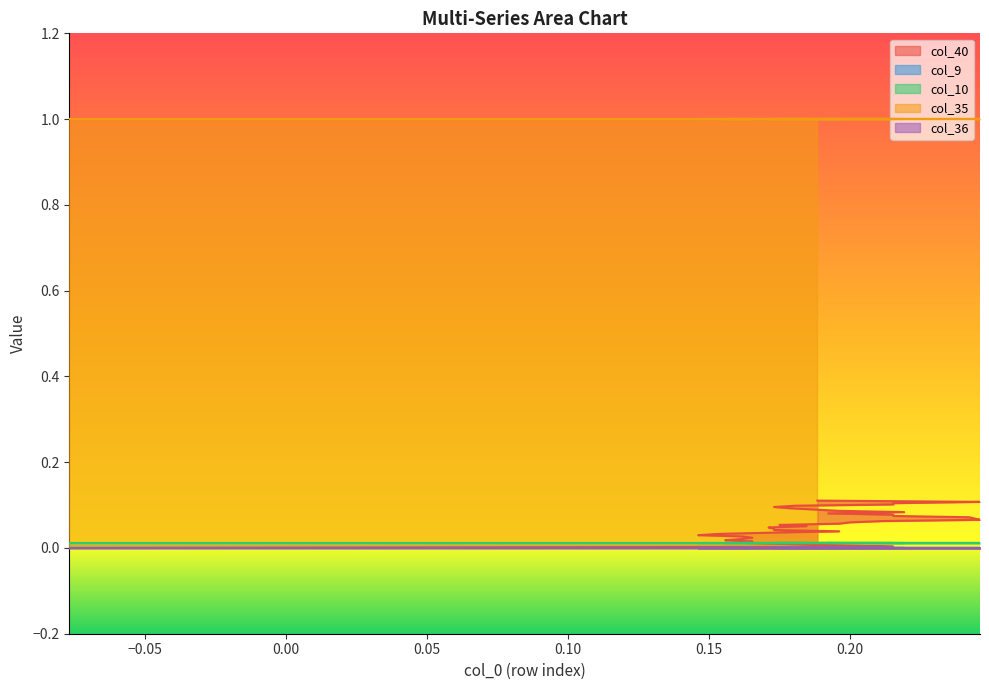

True or false: col_9 and col_40 cross at least once.

False